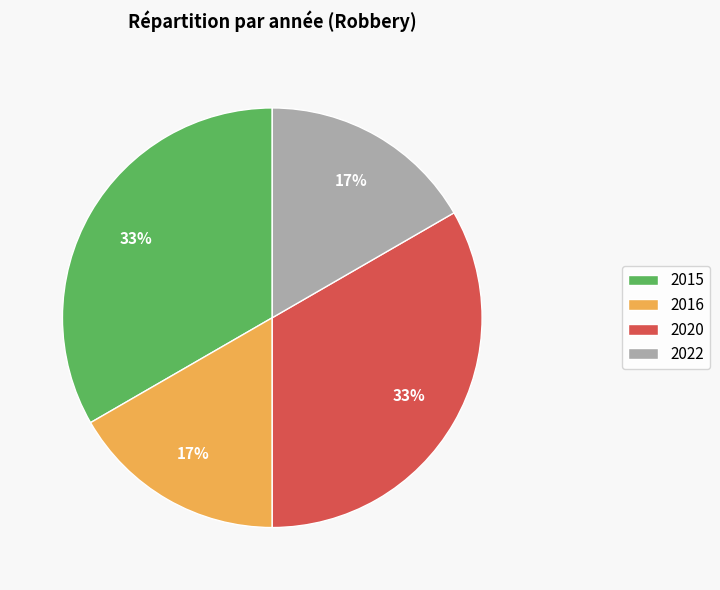

The 2016 slice represents 17% of the pie. True or false?

True